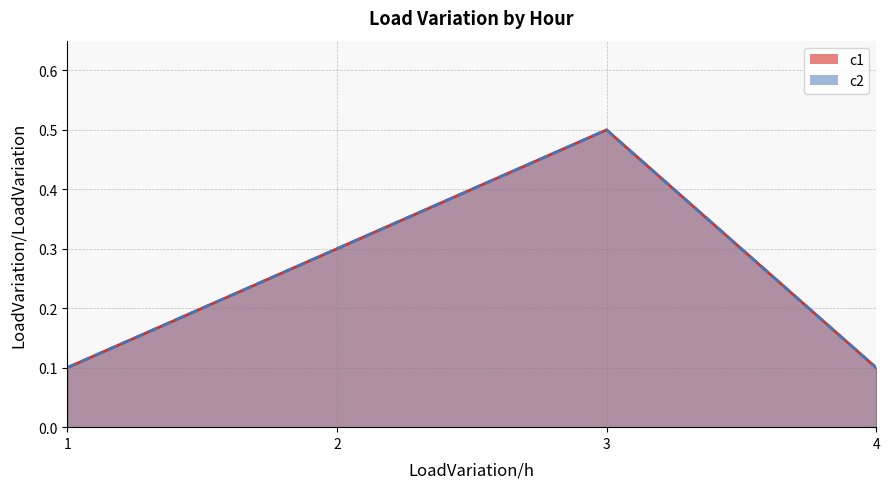

Reading right to left, list all the values displayed in this chart.

c1: 4=0.1	3=0.5	2=0.3	1=0.1
c2: 4=0.1	3=0.5	2=0.3	1=0.1